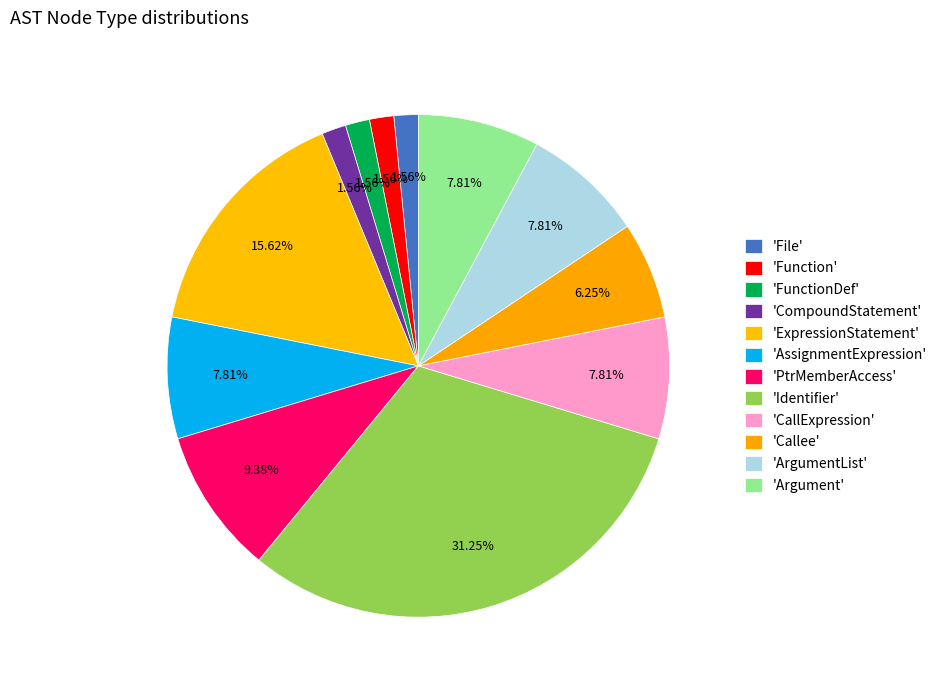

Is there a majority slice in this chart?

No